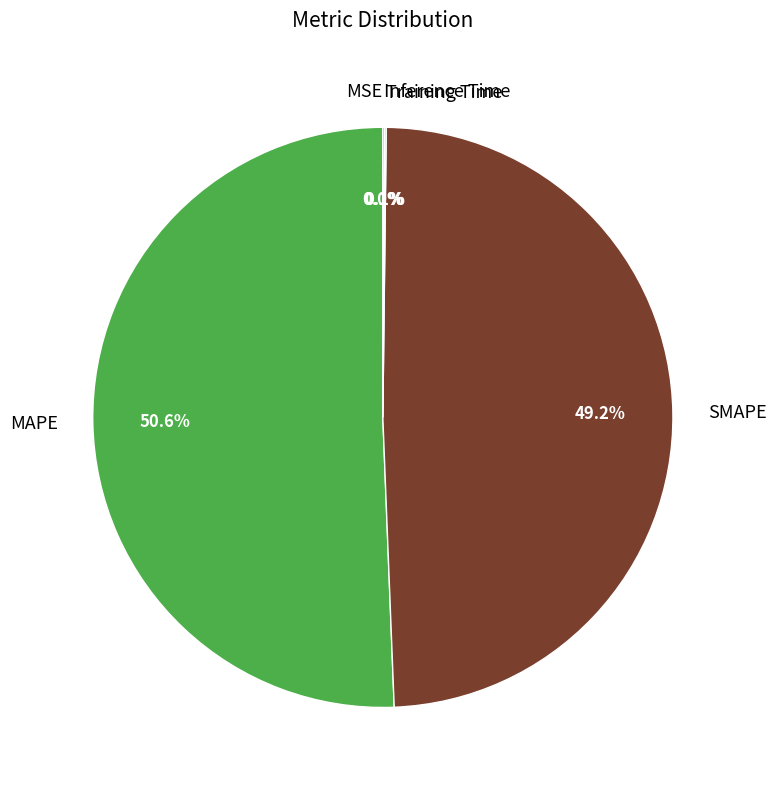

Which slice is the largest?

MAPE